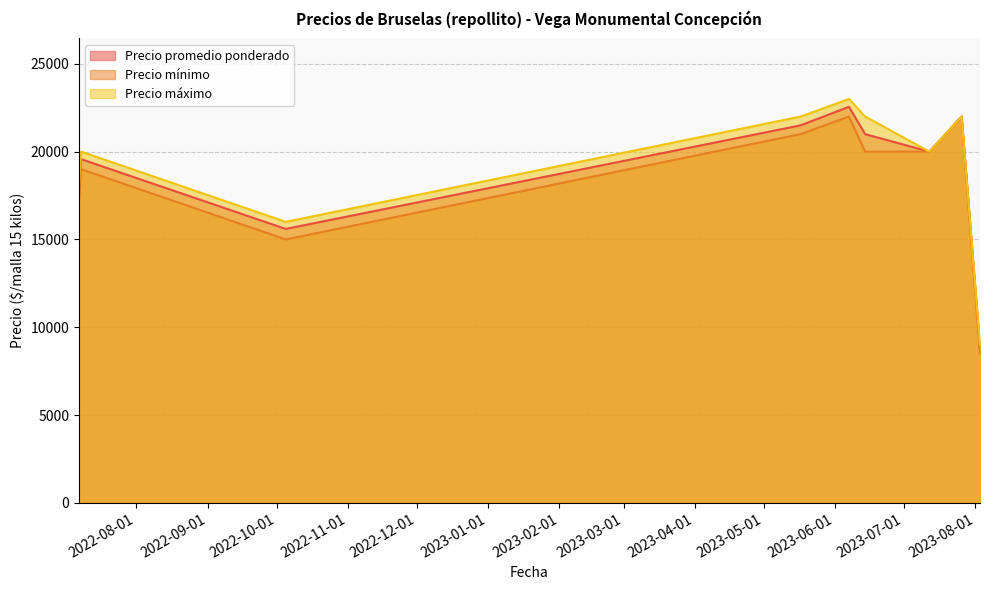

How many lines are shown in the chart?

3